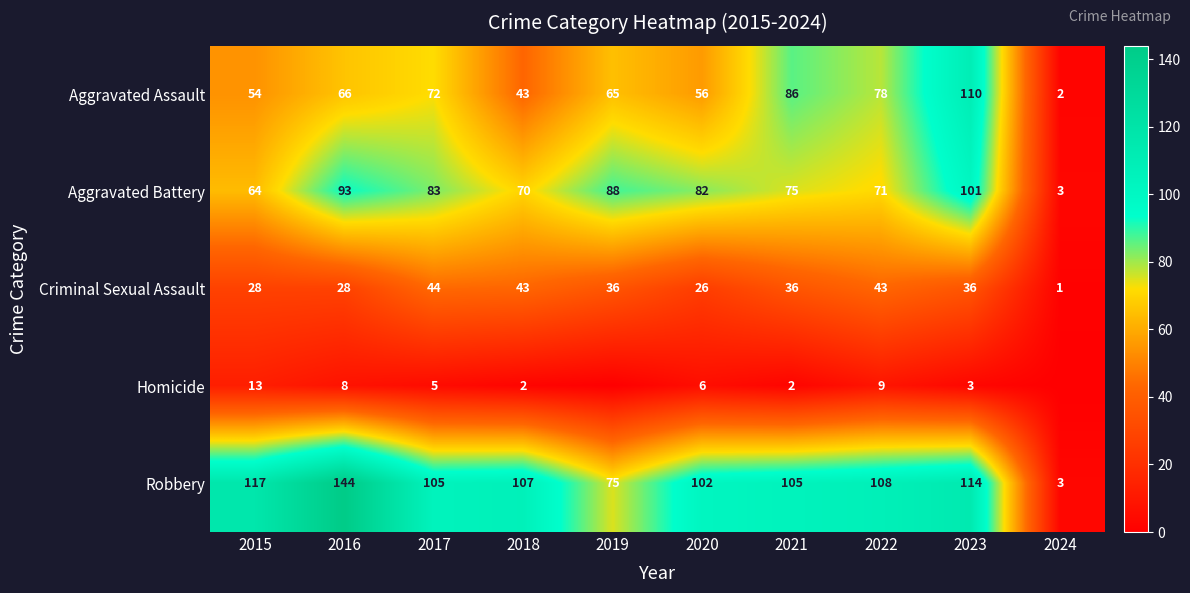

Which category has the lowest value across all series?

2019